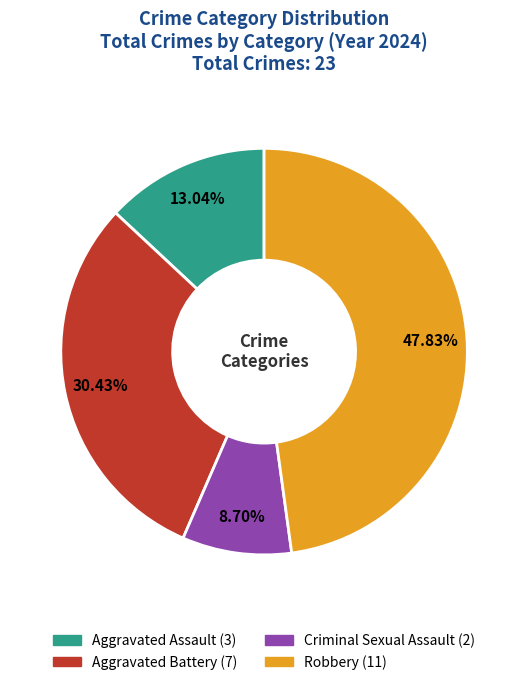

How many slices are in this pie chart?

4